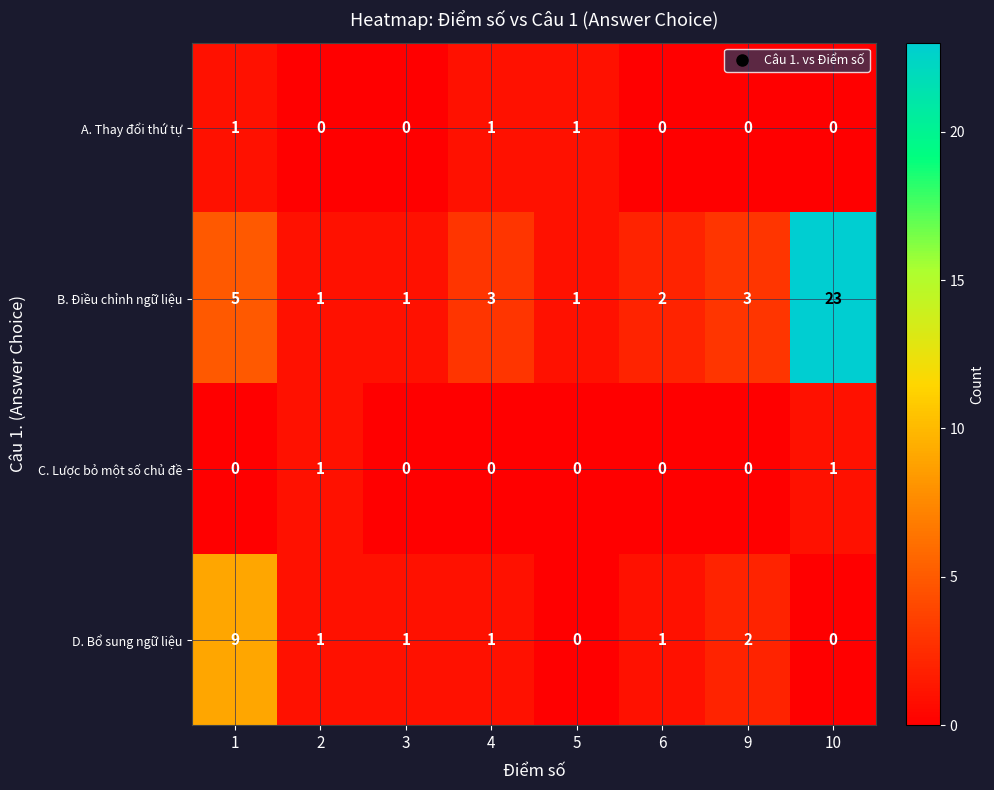

At which label is D. Bổ sung ngữ liệu closest to 4?

9